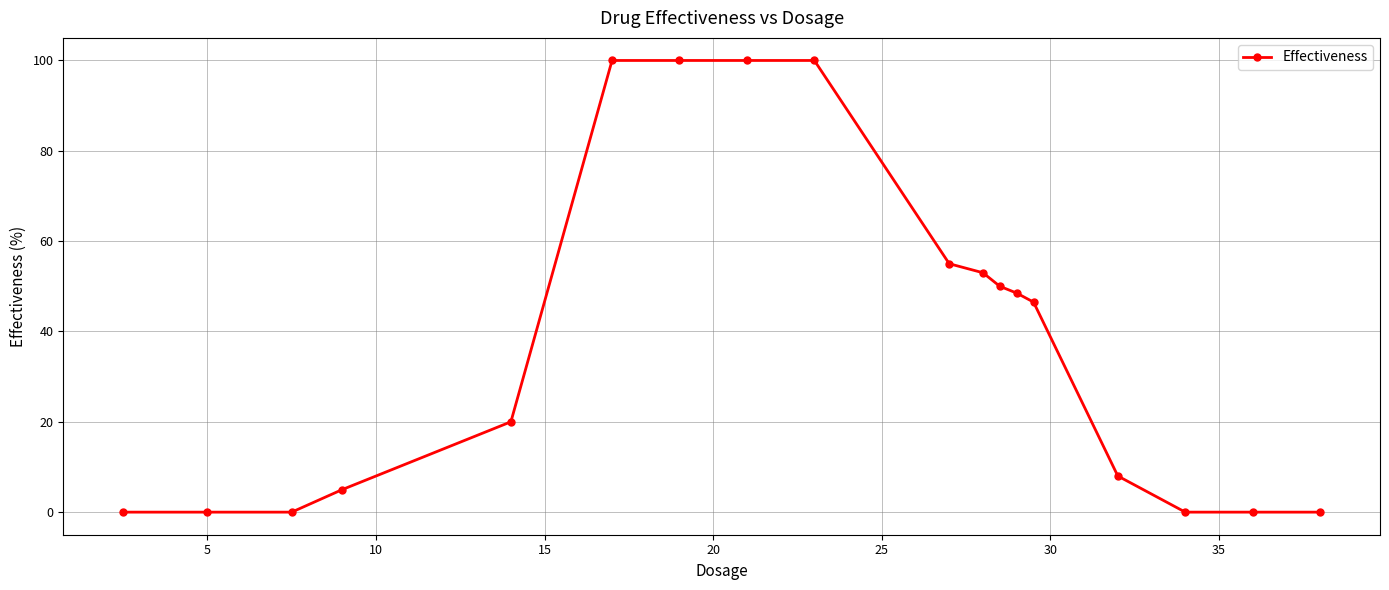

What is the greatest value displayed?

100.0